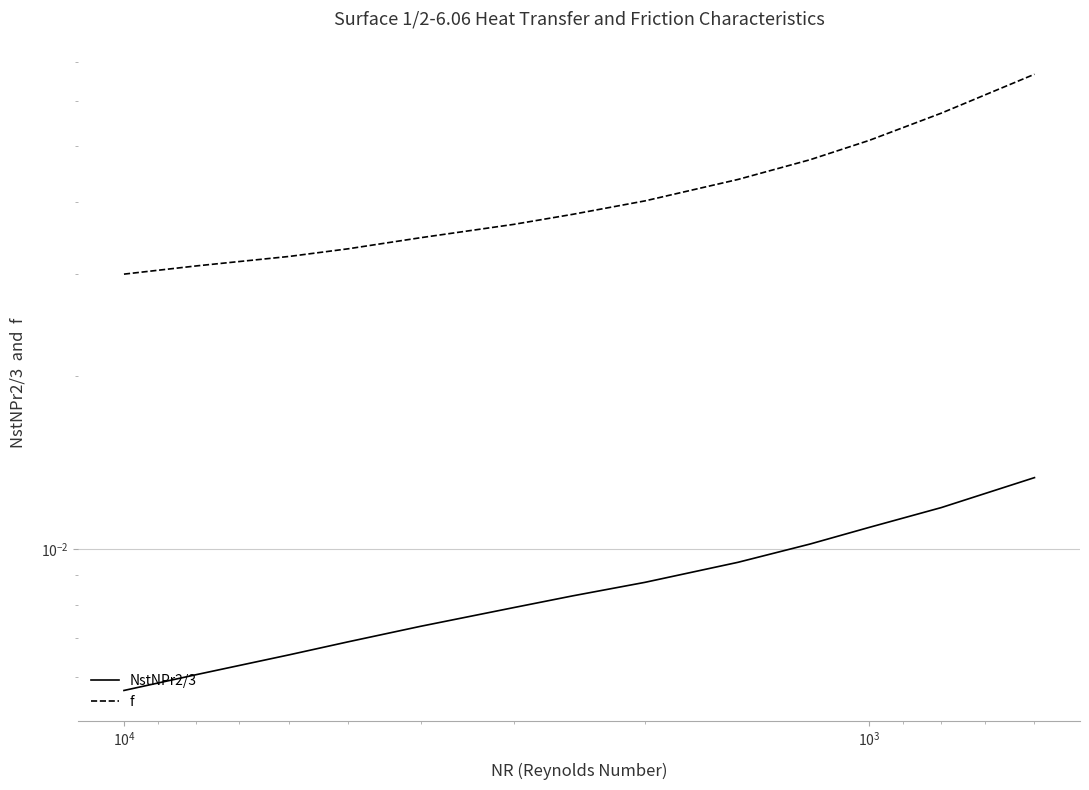

The NstNPr2/3 series shows 0.0 at 6. True or false?

False